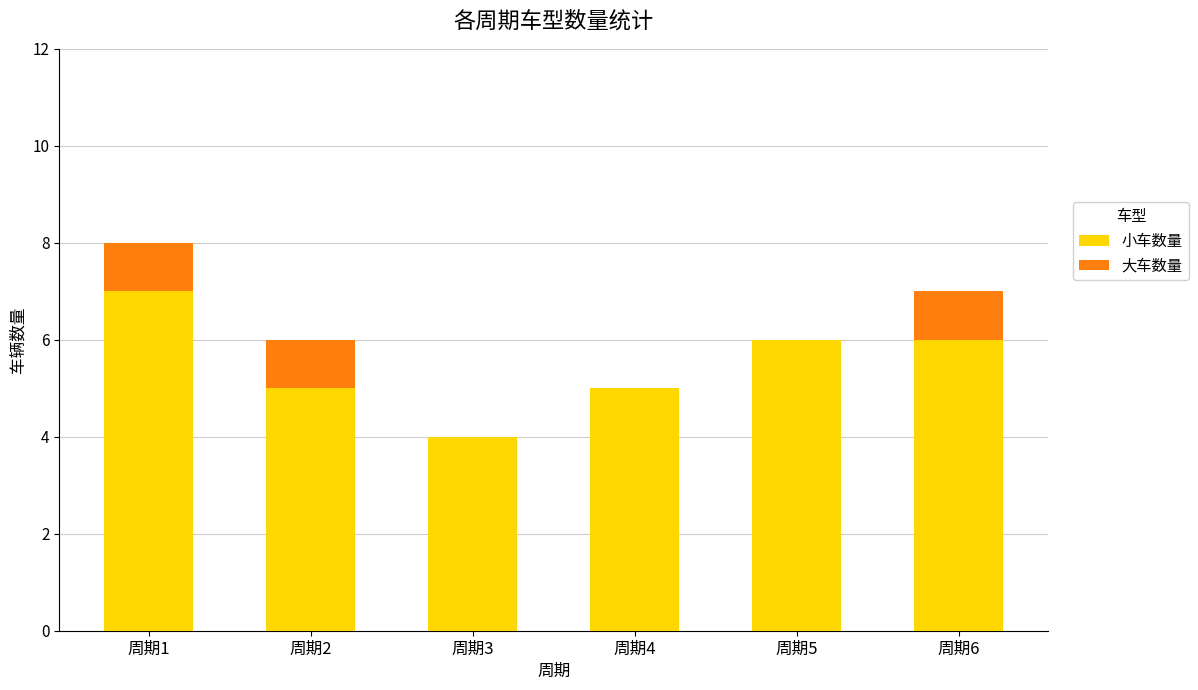

What value does the 小车数量 series have at 周期3?

4